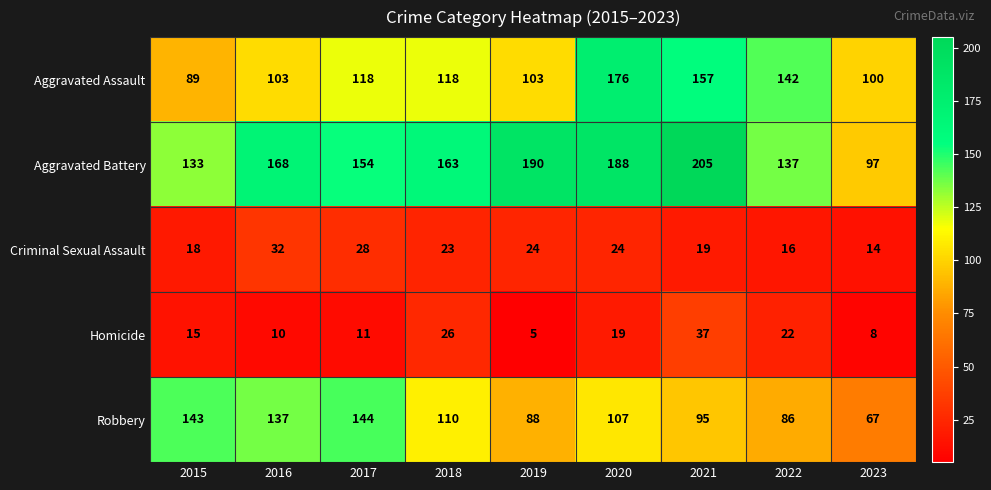

What is the minimum value for Aggravated Assault?

89